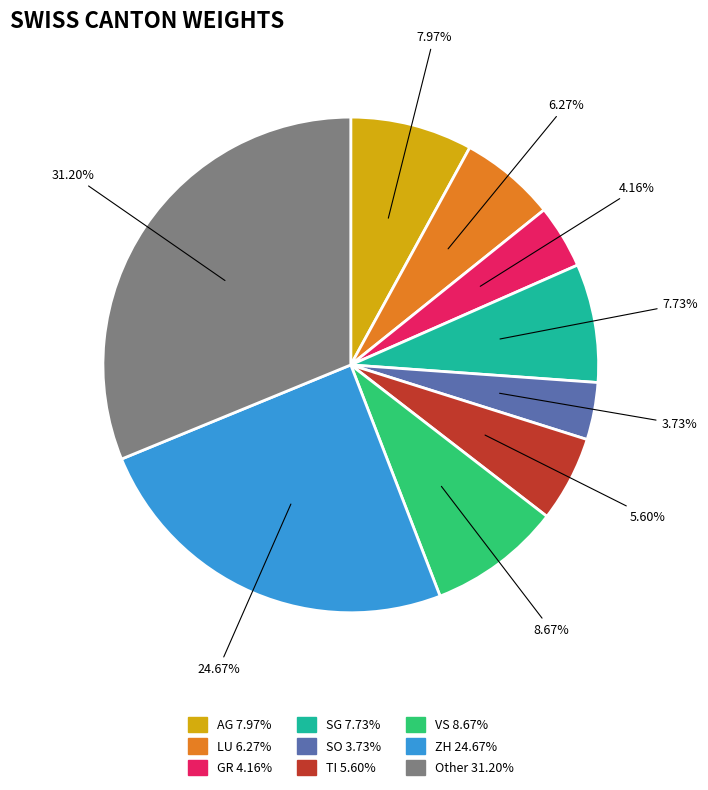

What percentage do ZH and Other together represent?

55.9%